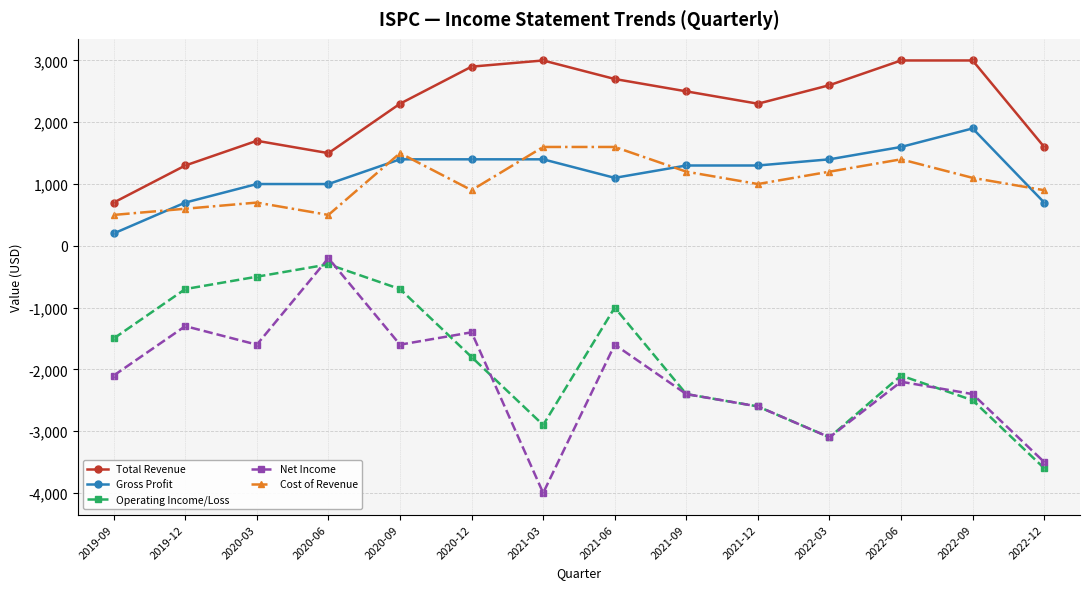

Is the value of Total Revenue at 2019-12 greater than the value of Net Income at 2020-12?

Yes